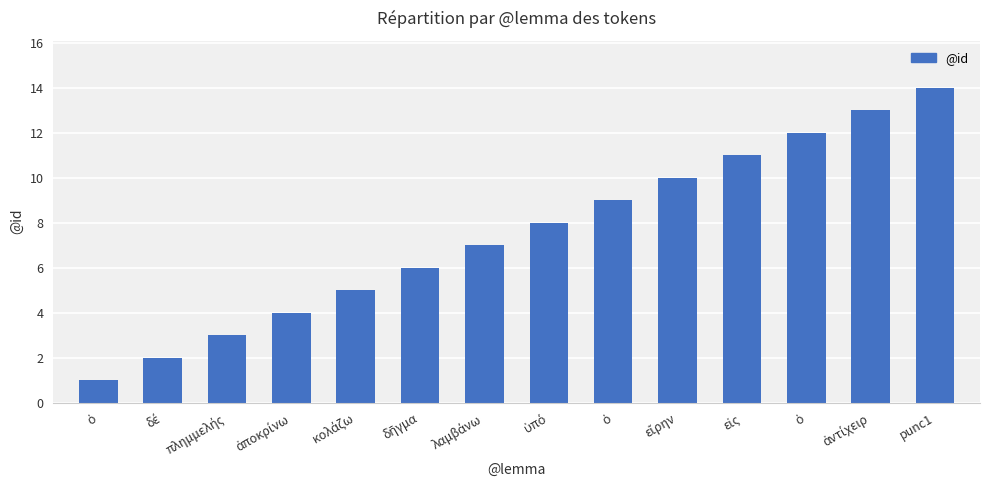

Are the bars horizontal?

No